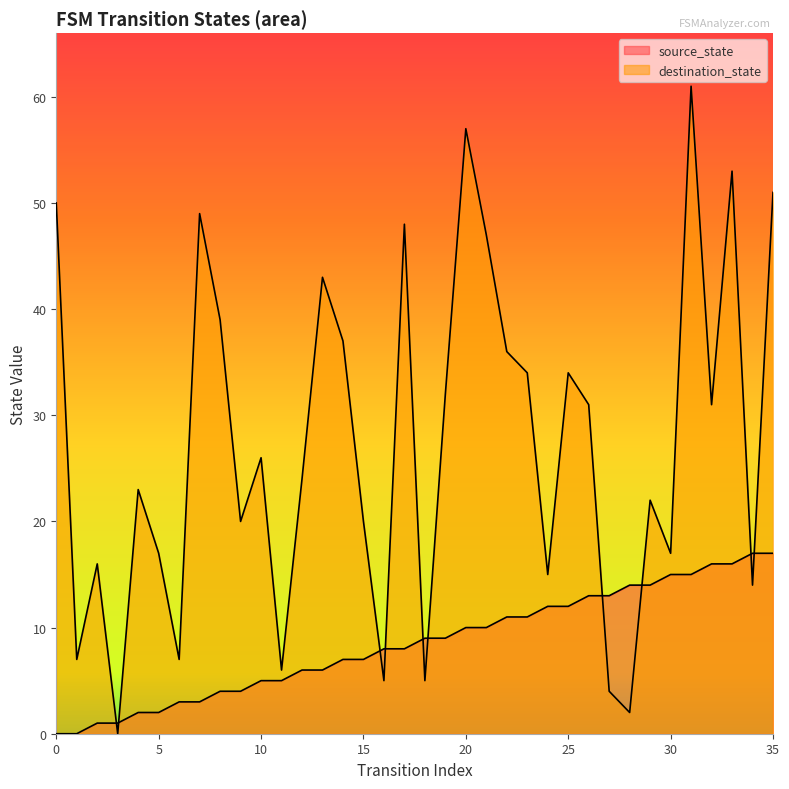

Reading right to left, what are all the values shown in this chart?

source_state: 17	17	16	16	15	15	14	14	13	13	12	12	11	11	10	10	9	9	8	8	7	7	6	6	5	5	4	4	3	3	2	2	1	1	0	0
destination_state: 51	14	53	31	61	17	22	2	4	31	34	15	34	36	47	57	32	5	48	5	20	37	43	24	6	26	20	39	49	7	17	23	0	16	7	50